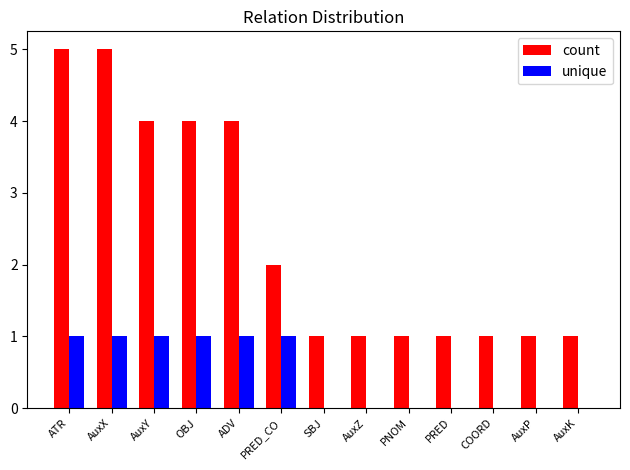

What is the spread (max minus min) of values at ADV?

3